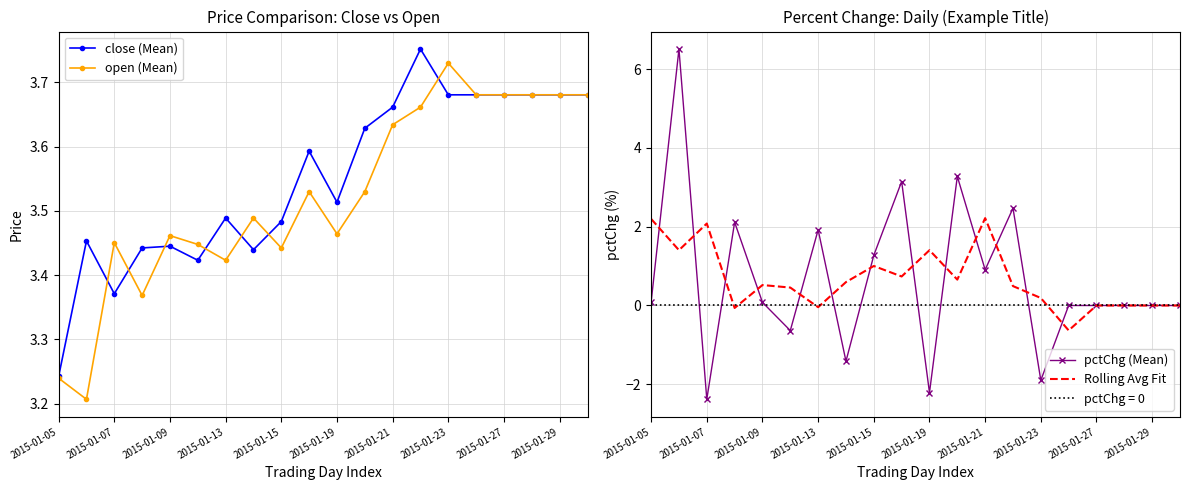

Count the open (Mean) values in the range 3 to 4.

20